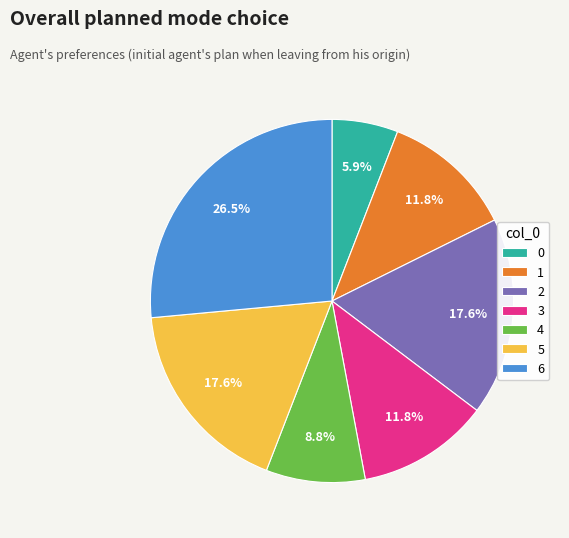

Does 3 represent more than half of the total?

No